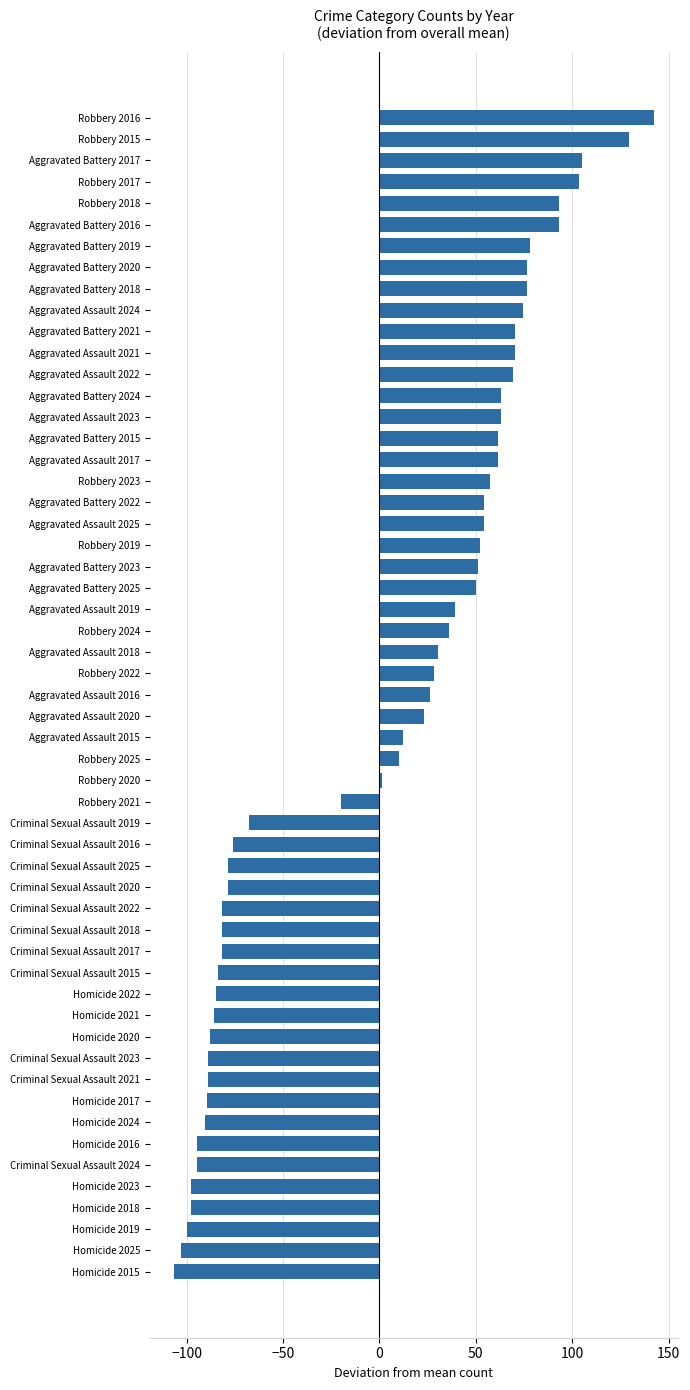

What is the difference between the second highest and minimum values?

236.0